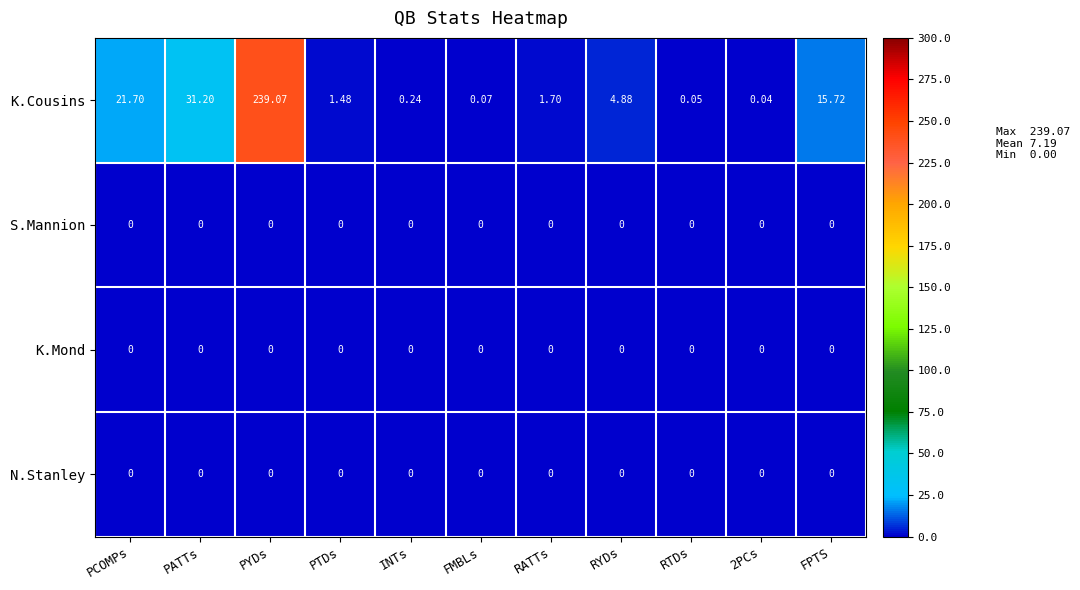

At which label is K.Cousins closest to 119?

PATTs